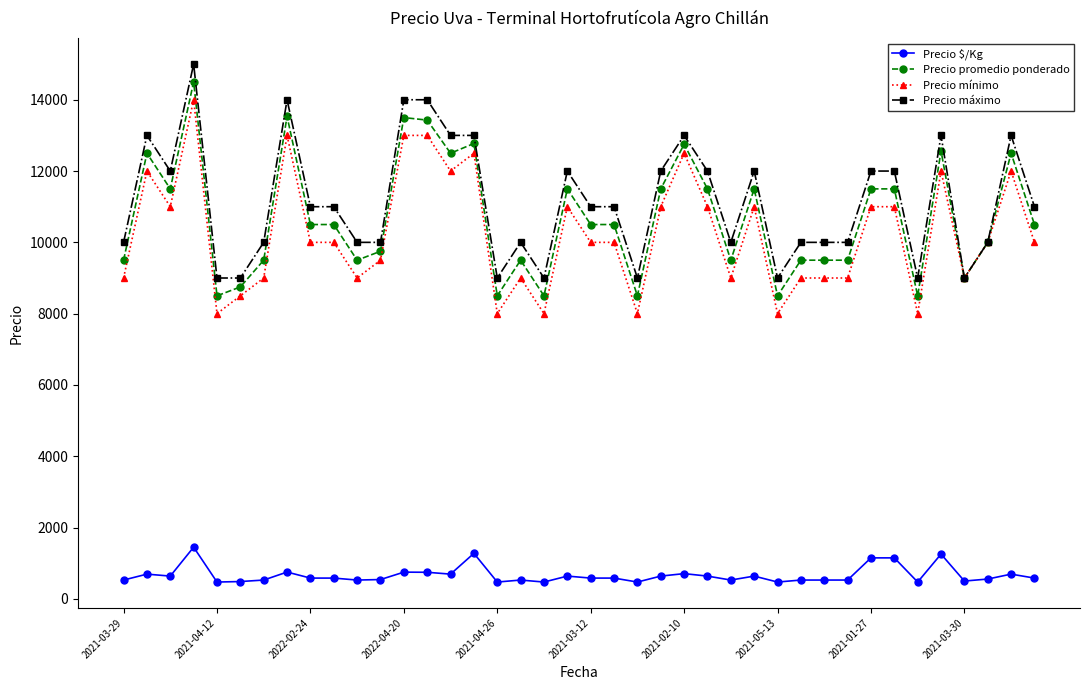

What is the sum of all Precio promedio ponderado values?

428047